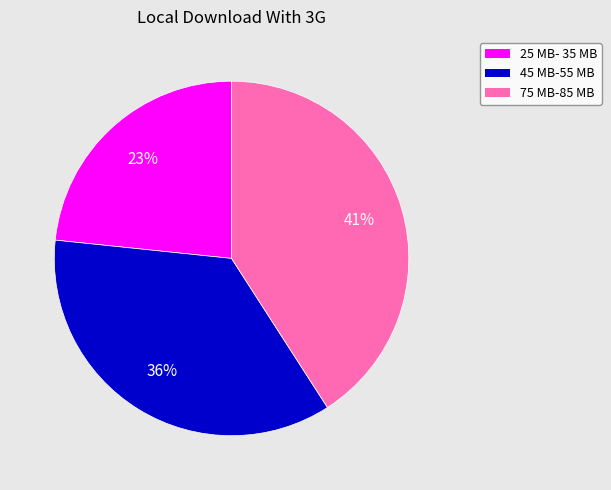

Which category has the biggest portion of the pie?

75 MB-85 MB